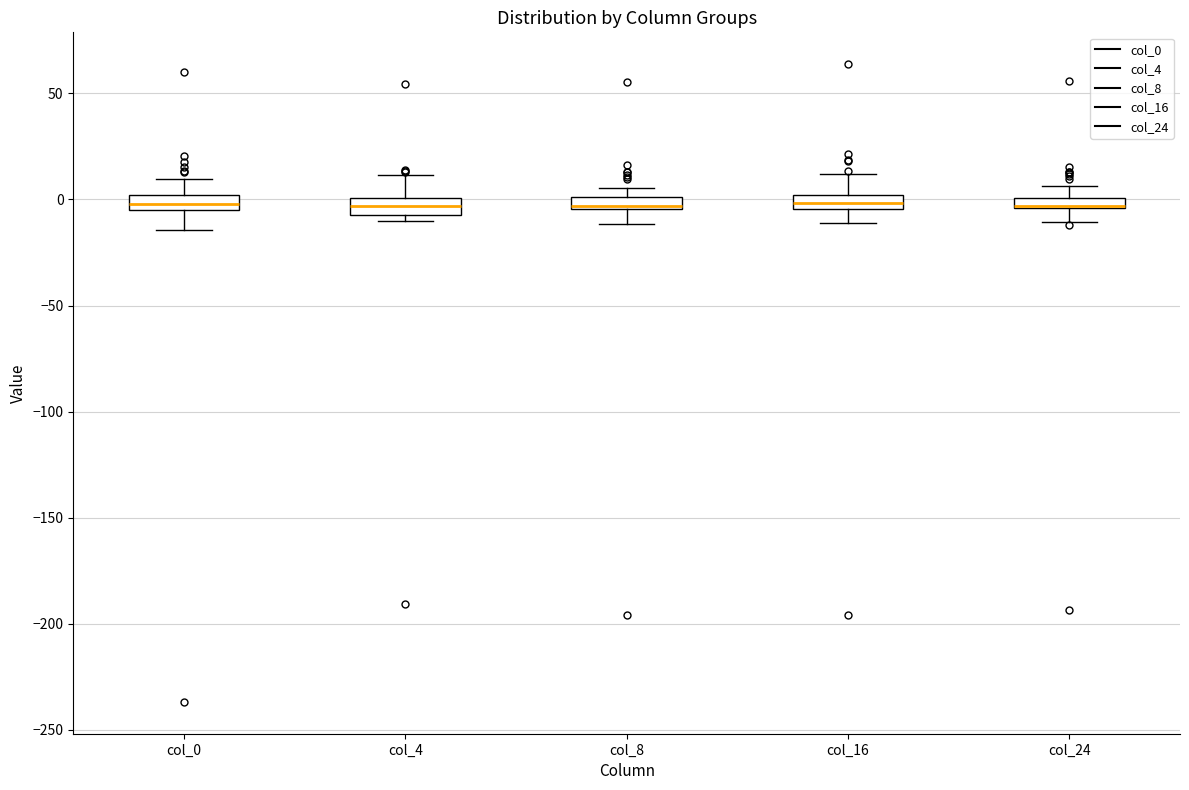

Where does the lower whisker of the box for col_16 end on the y-axis? The values are not printed on the chart, so give them approximately, as read against the axis.

-10